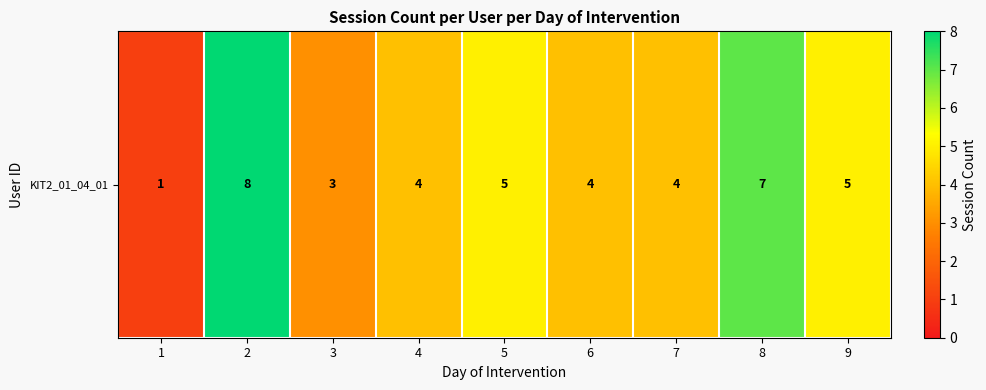

What is the greatest value displayed?

8